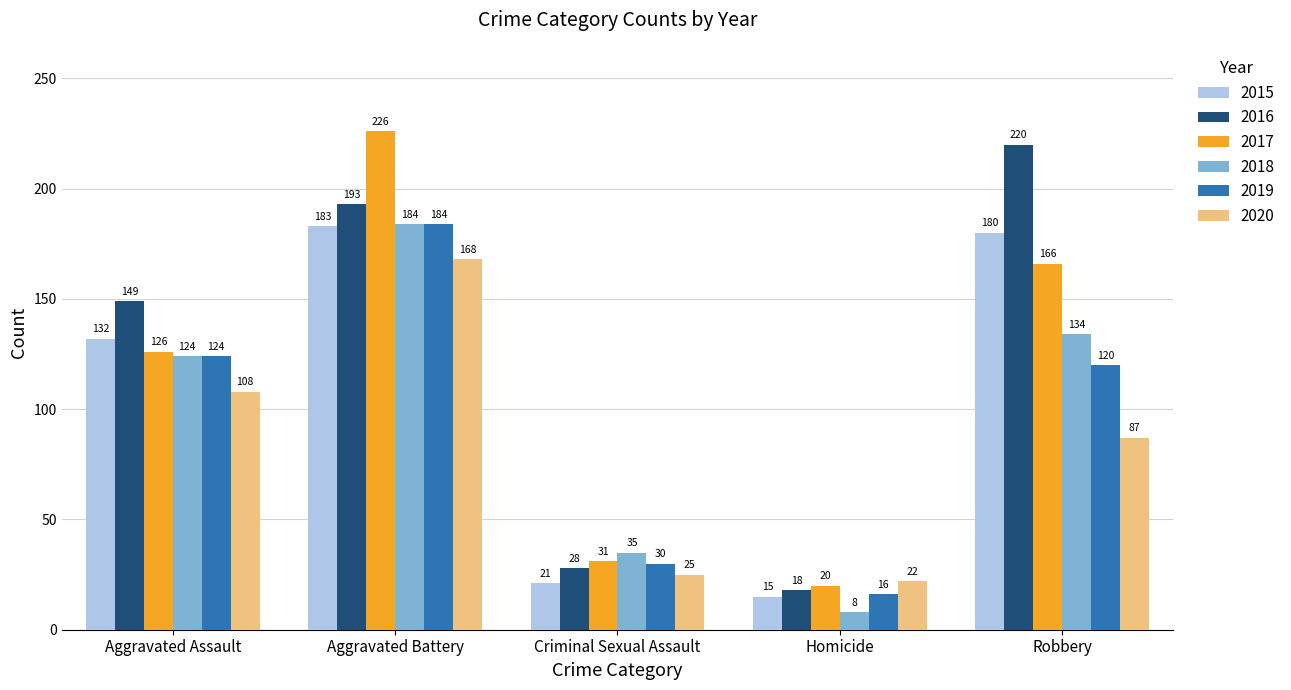

What is the total value across all series at Homicide?

99